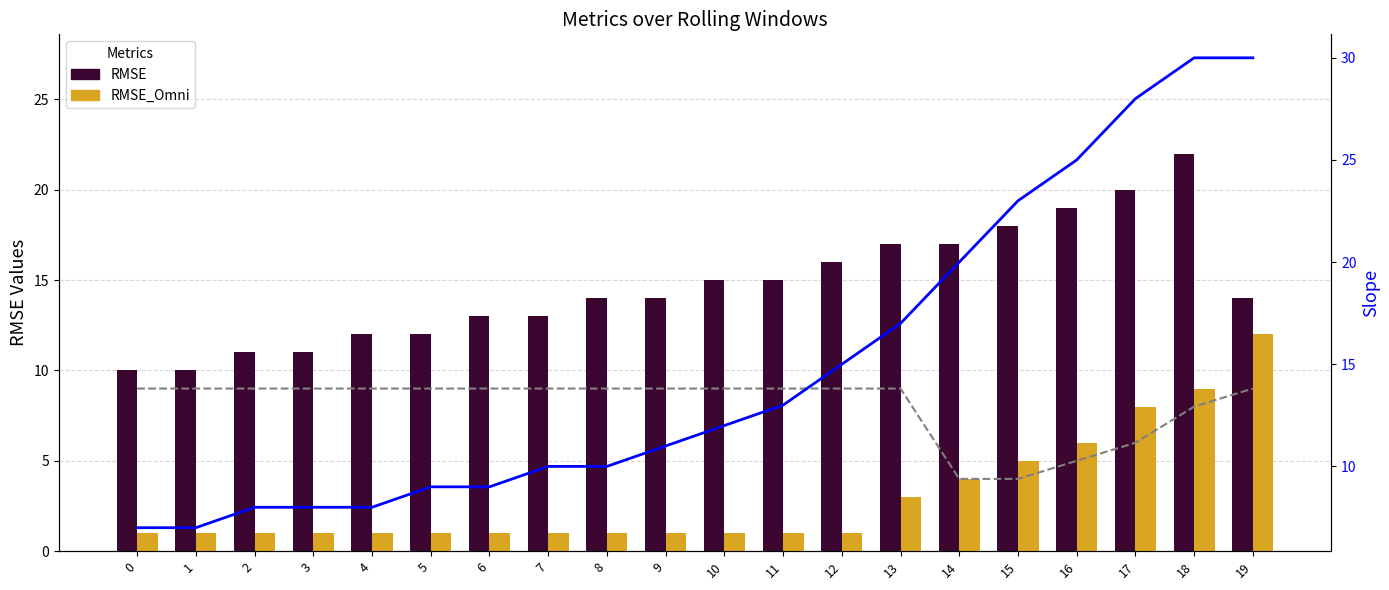

Reading right to left, transcribe all the data shown in this chart.

RMSE_Avg: 19=9	18=8	17=6	16=5	15=4	14=4	13=9	12=9	11=9	10=9	9=9	8=9	7=9	6=9	5=9	4=9	3=9	2=9	1=9	0=9
RMSE: 19=14	18=22	17=20	16=19	15=18	14=17	13=17	12=16	11=15	10=15	9=14	8=14	7=13	6=13	5=12	4=12	3=11	2=11	1=10	0=10
RMSE_Omni: 19=12	18=9	17=8	16=6	15=5	14=4	13=3	12=1	11=1	10=1	9=1	8=1	7=1	6=1	5=1	4=1	3=1	2=1	1=1	0=1
Slope: 19=30	18=30	17=28	16=25	15=23	14=20	13=17	12=15	11=13	10=12	9=11	8=10	7=10	6=9	5=9	4=8	3=8	2=8	1=7	0=7